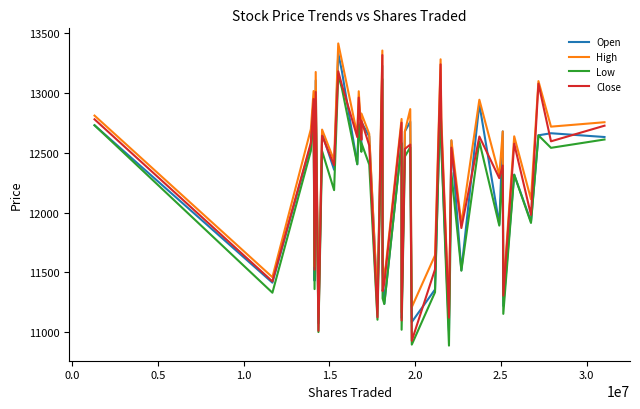

What is the maximum value shown in the chart?

13414.3